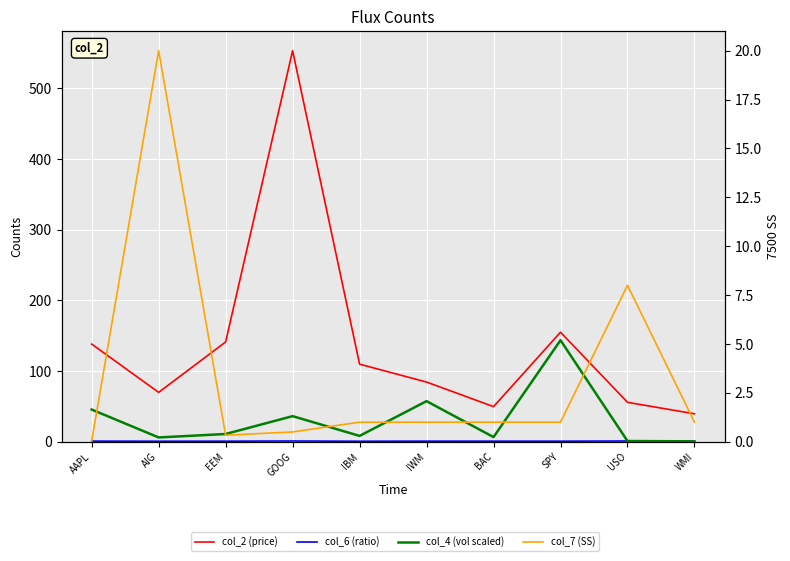

At which category does col_6 (ratio) reach its first local peak?

GOOG